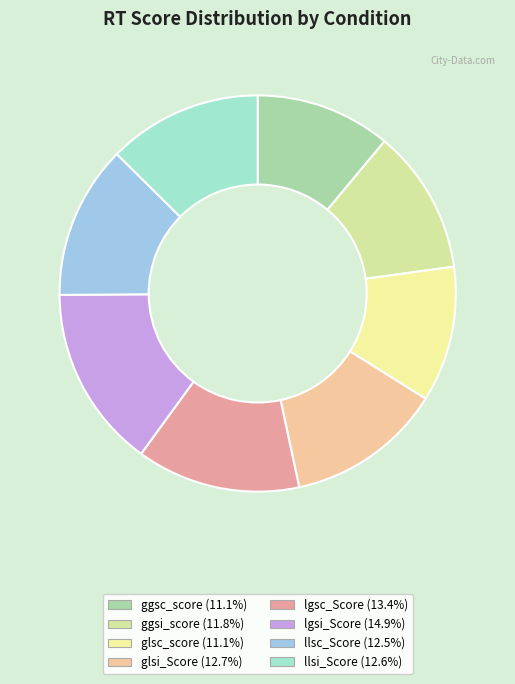

Count the number of slices in the pie.

8